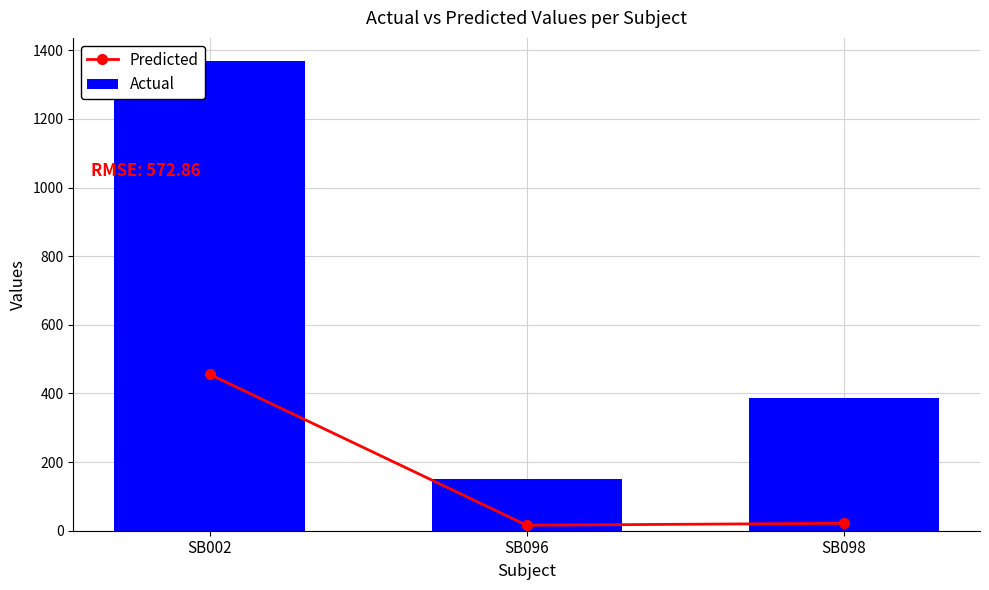

What is the minimum value for Actual?

152